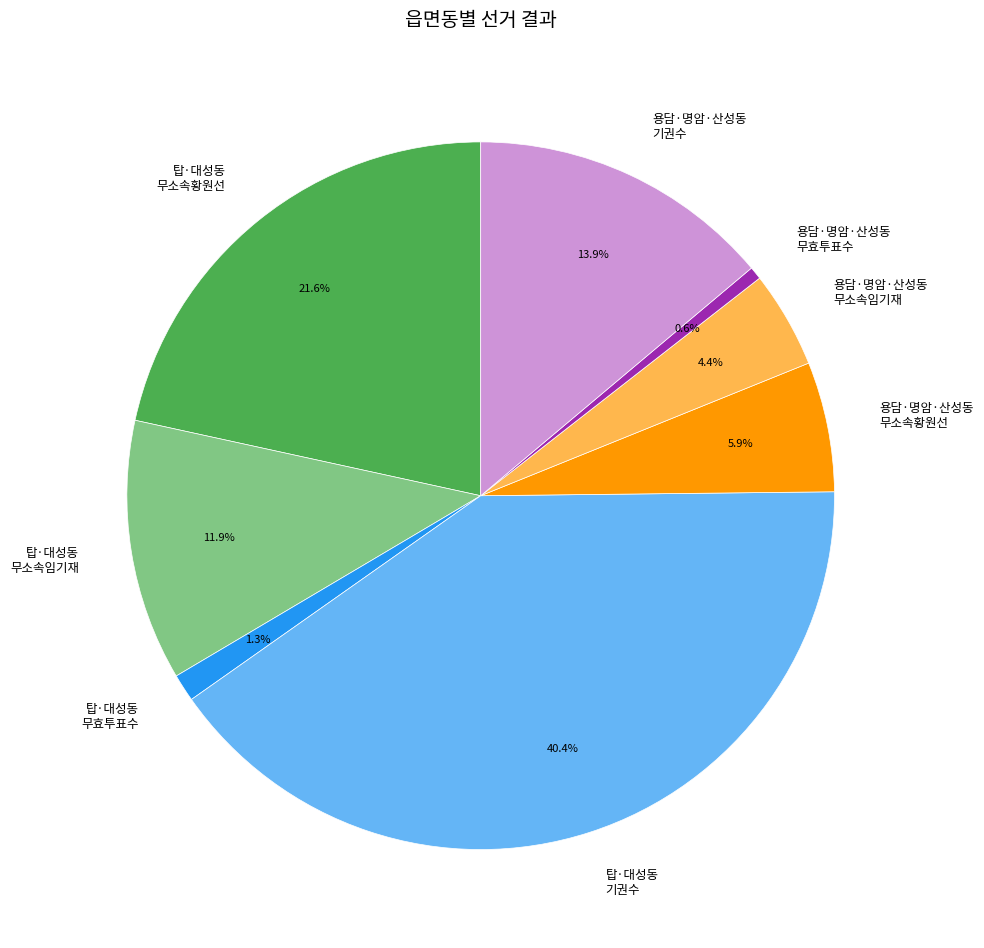

Is there a majority slice in this chart?

No